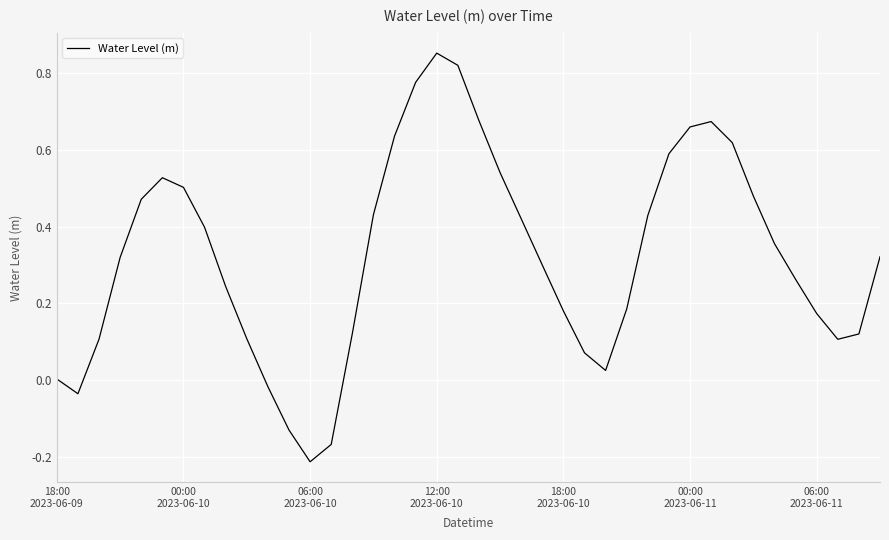

What is the difference between the maximum and minimum values?

1.1